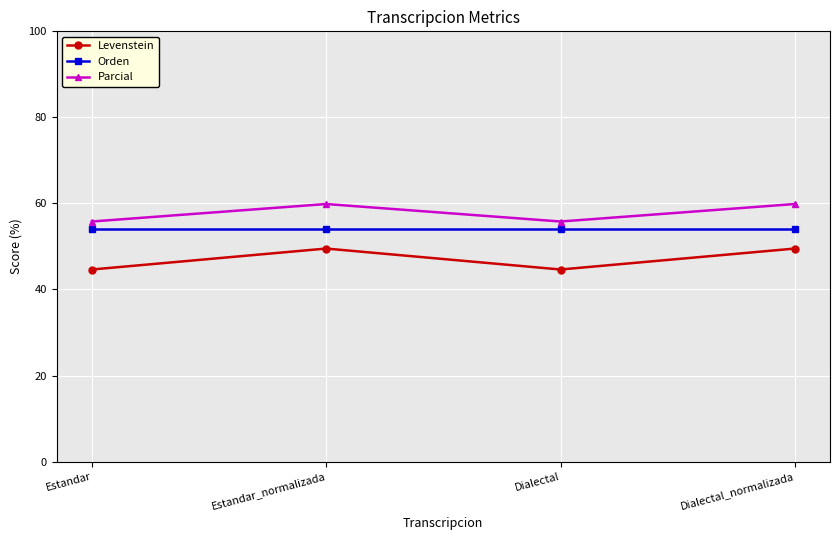

True or false: Levenstein and Parcial intersect in this chart.

False